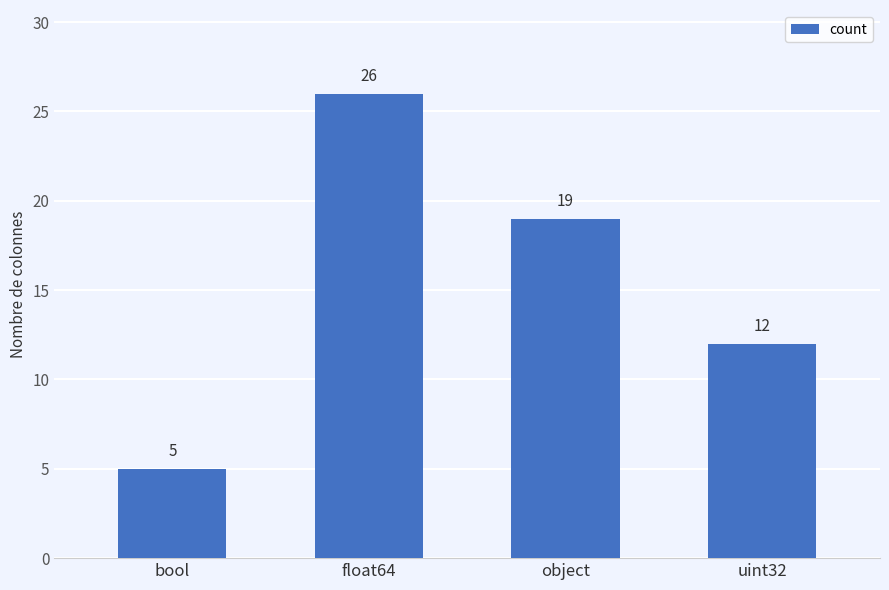

At which category does the chart reach its peak across all series?

float64